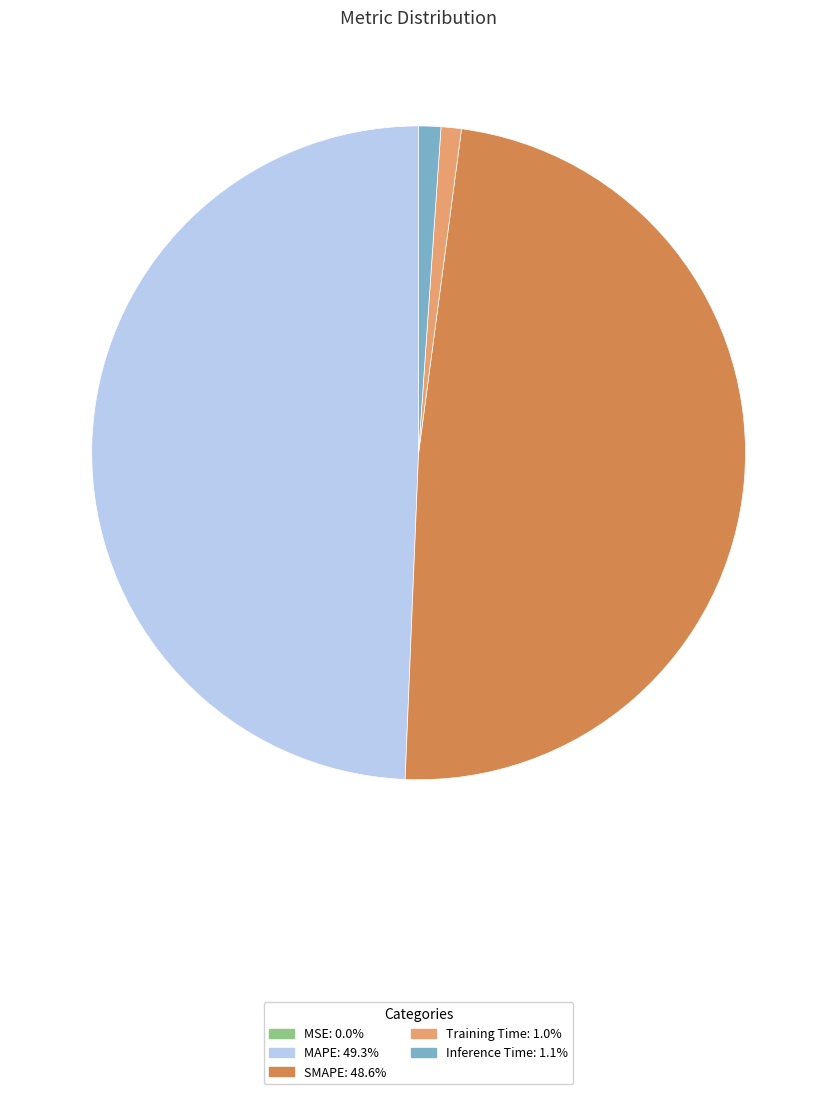

Does MAPE account for over 50% of the chart?

No